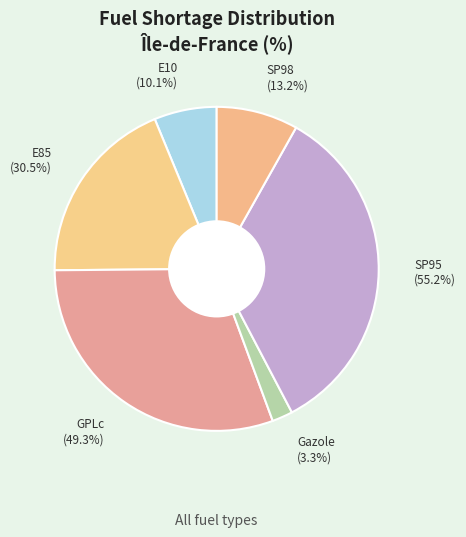

To the nearest percent, what is the difference between the largest and smallest slice percentages?

32%